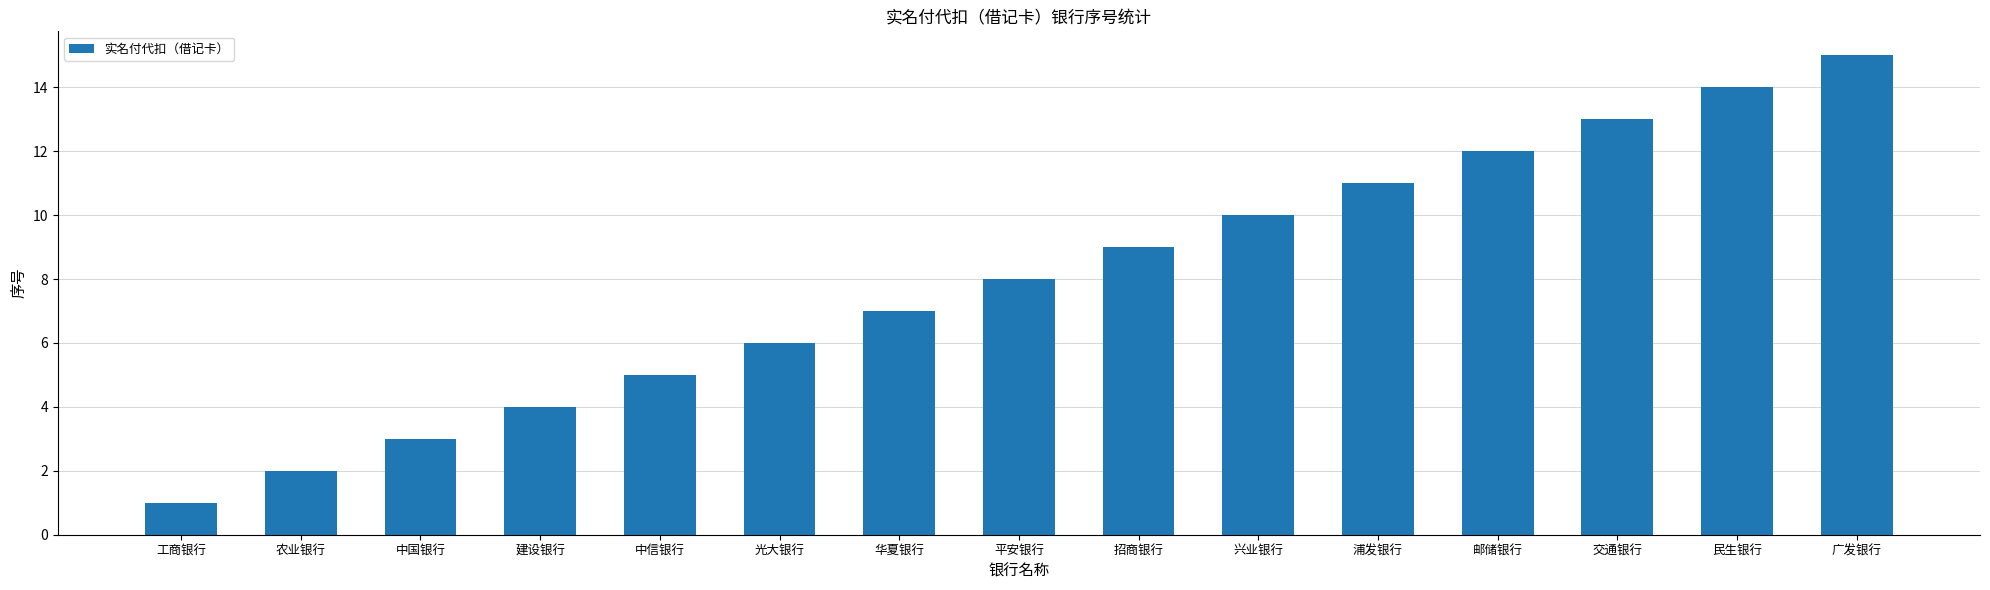

Is it true that the value at 光大银行 is 6?

True